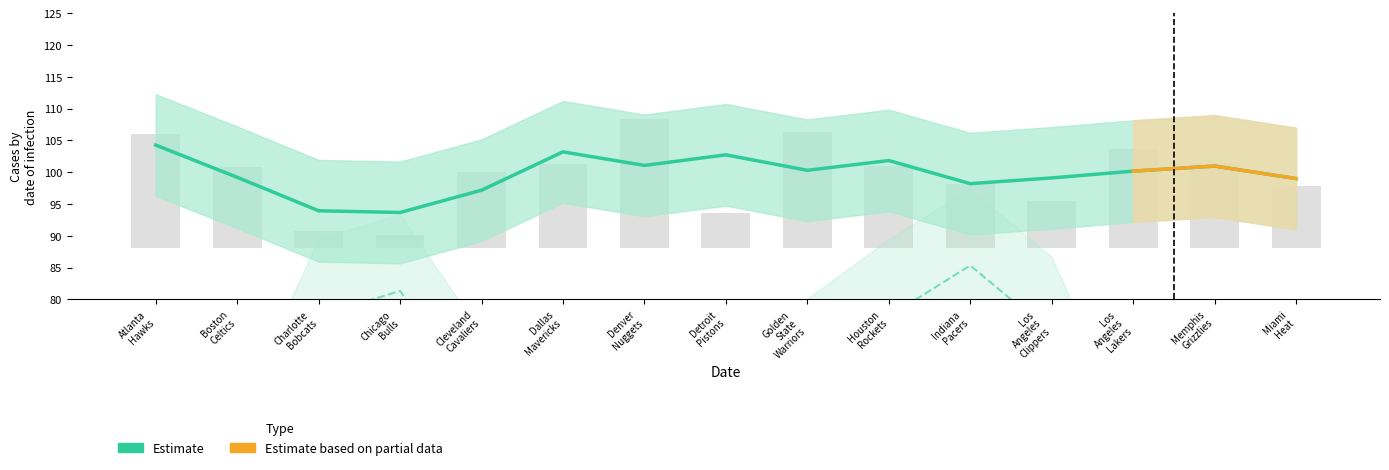

How many distinct data groups are displayed?

3